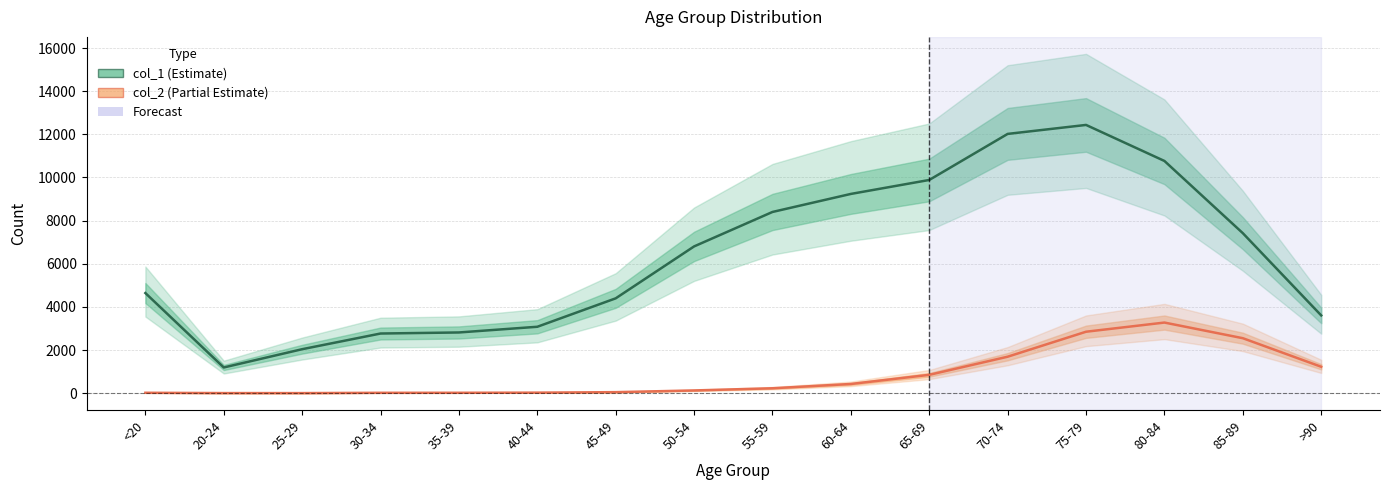

What is the total value across all series at 80-84?

14037